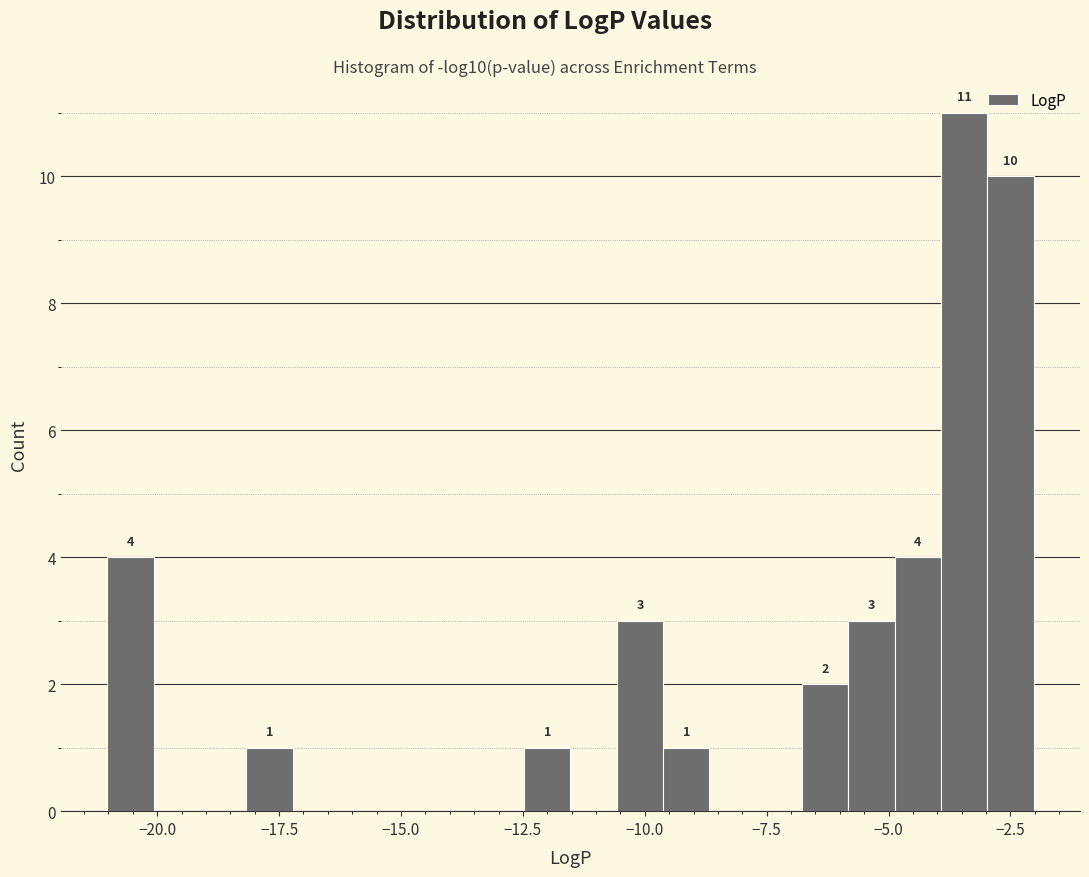

Around what value on the x-axis is the tallest bar? Give the approximate position of its centre, as read against the axis.

-3.5